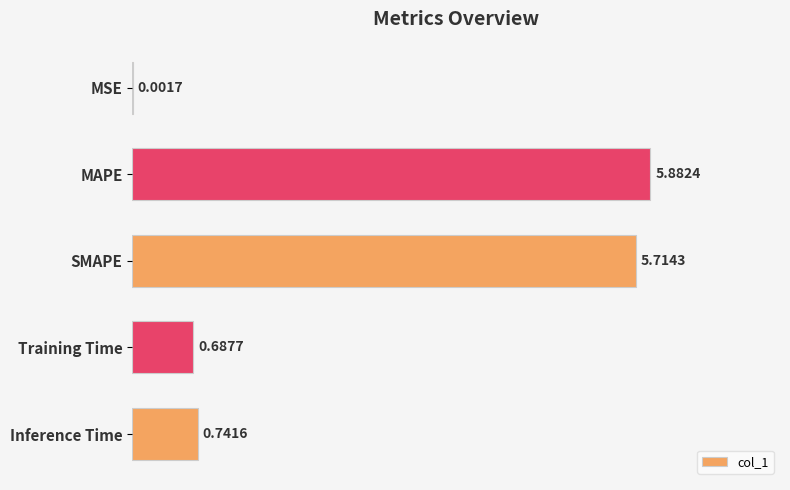

Are the bars grouped side by side (vs. stacked)?

No